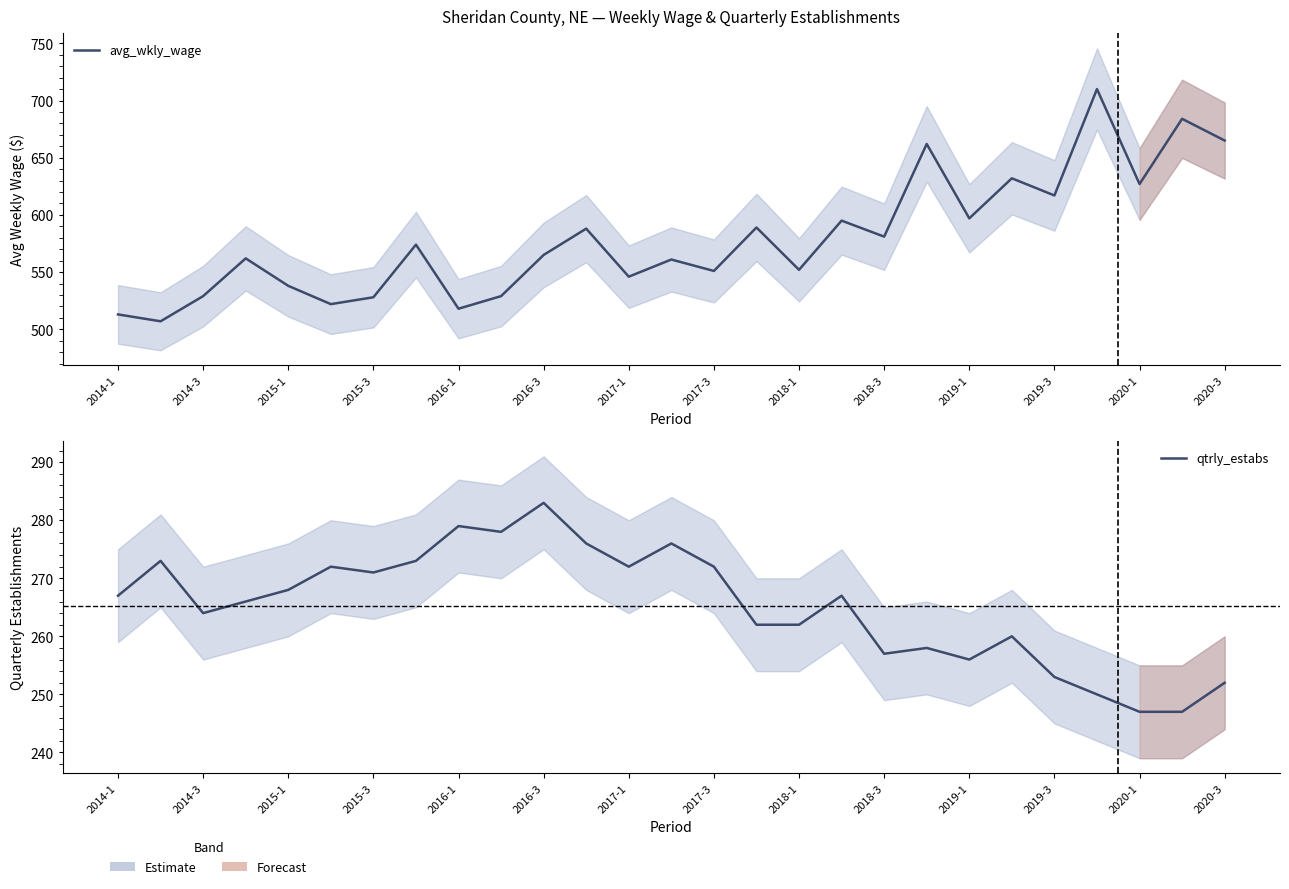

The avg_wkly_wage series shows 710 at 23. True or false?

True